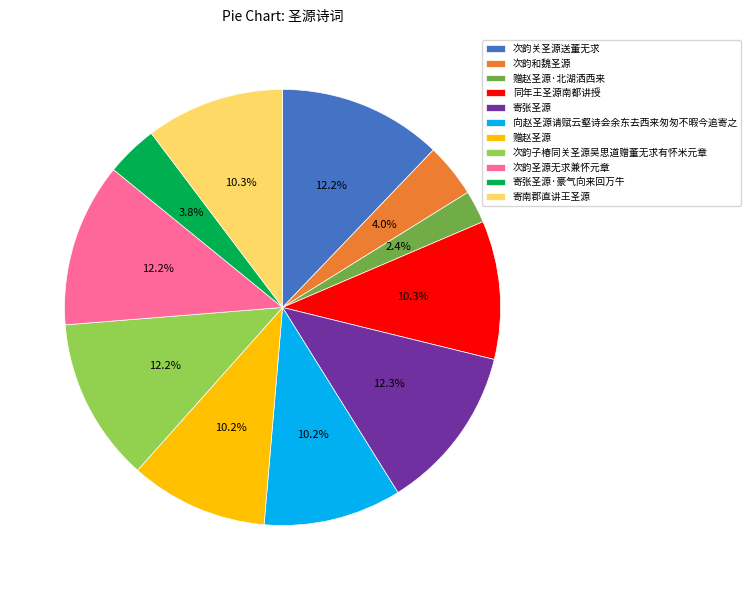

What is the ratio of the value at 赠赵圣源 to the value at 寄南郡直讲王圣源?

1.0